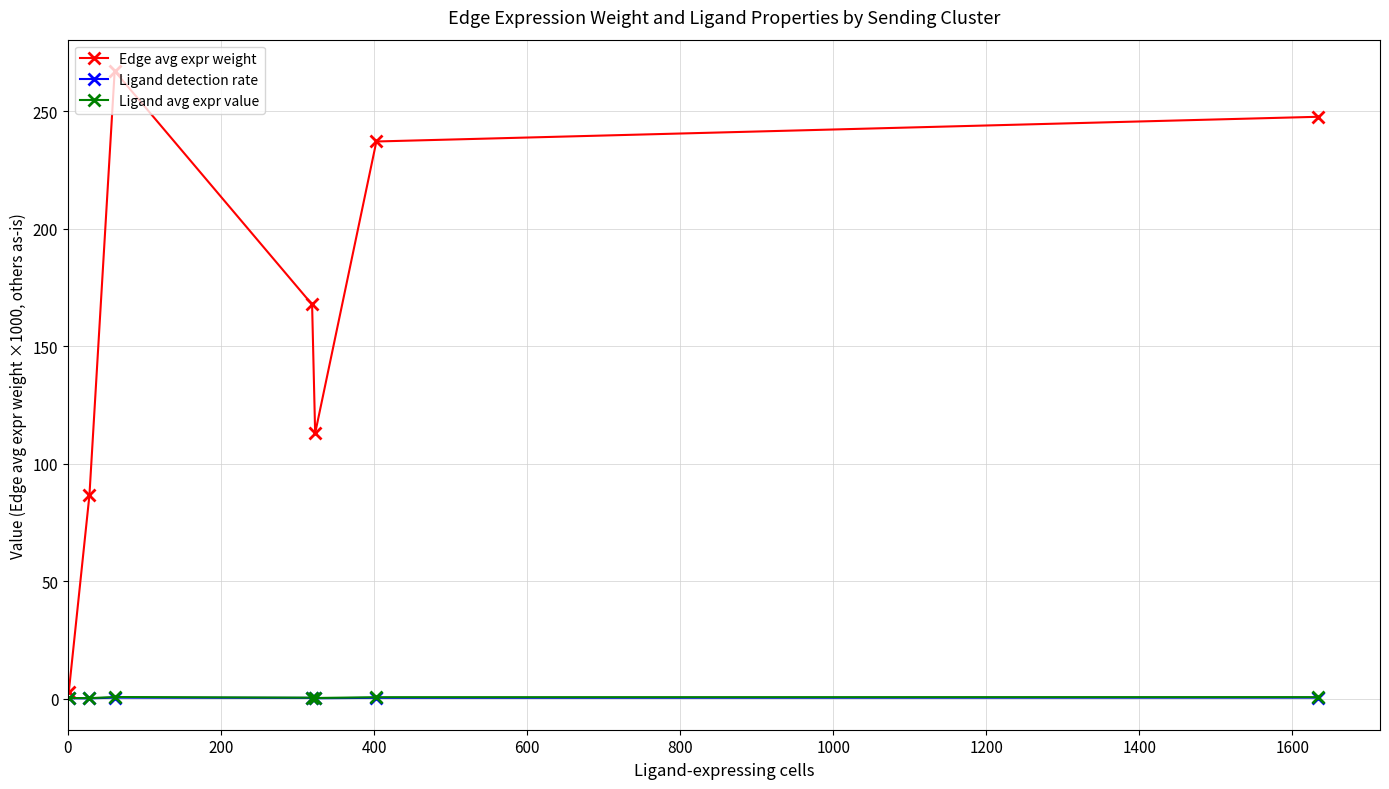

How many interior local valleys does the Edge avg expr weight series have?

1